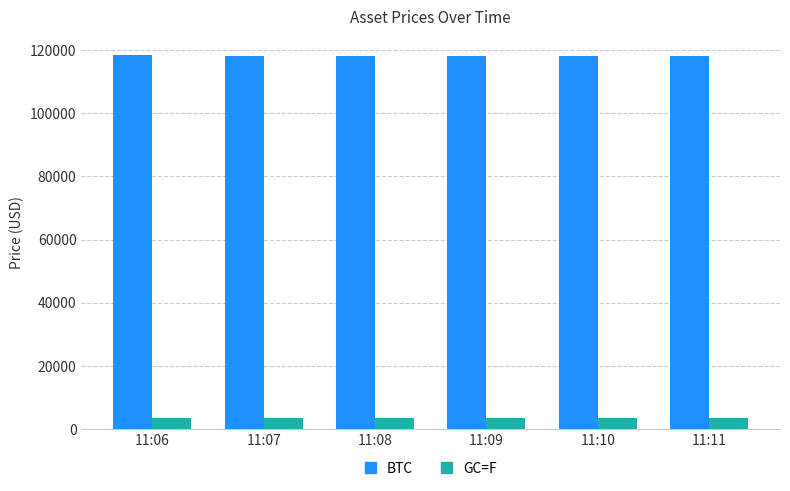

True or false: BTC has a value of 28727.7 at 11:11.

False